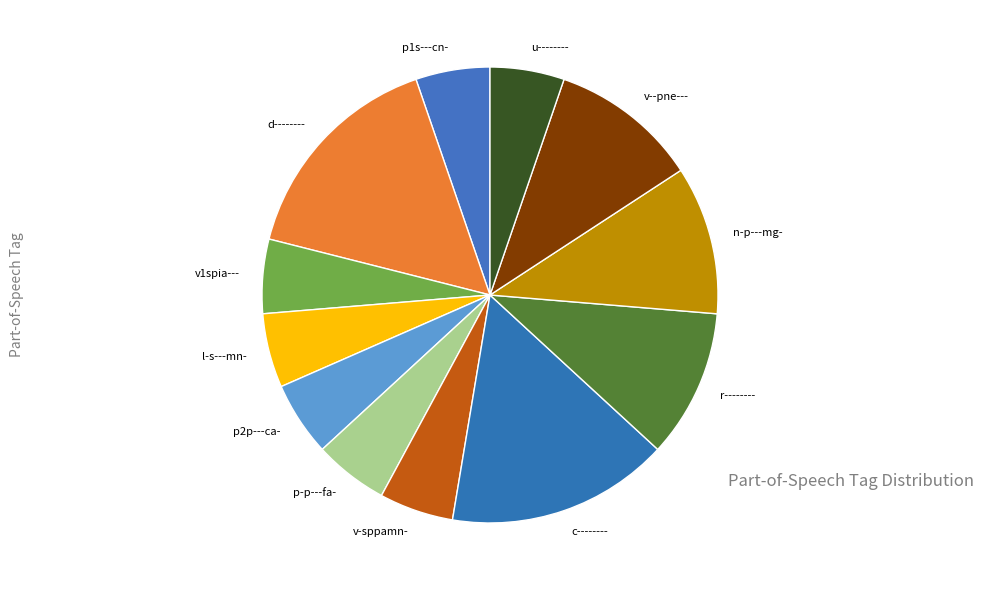

Does d-------- represent more than half of the total?

No